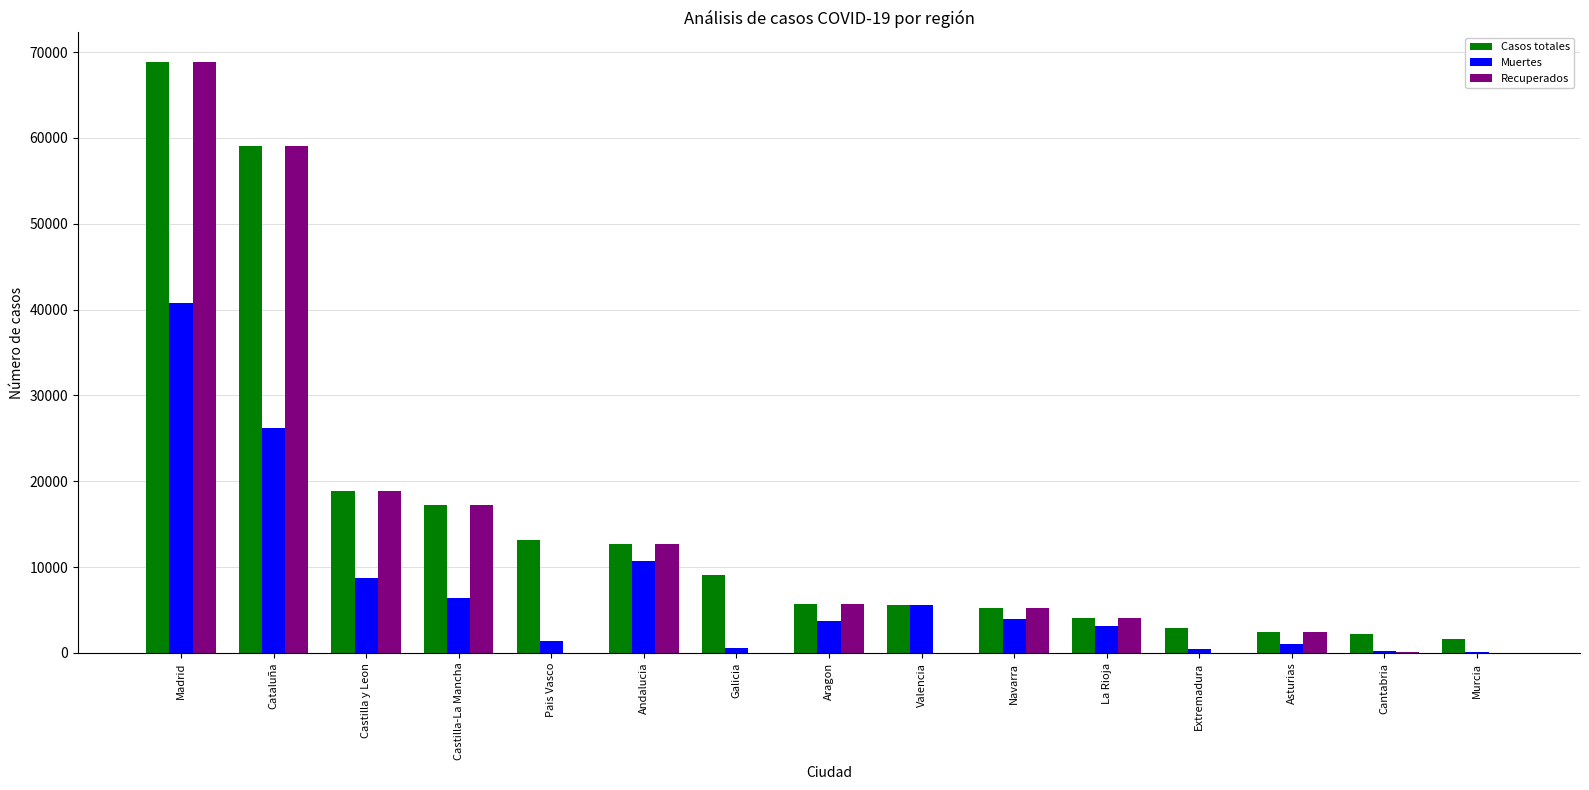

The value of Casos totales at Pais Vasco is 13156. True or false?

True